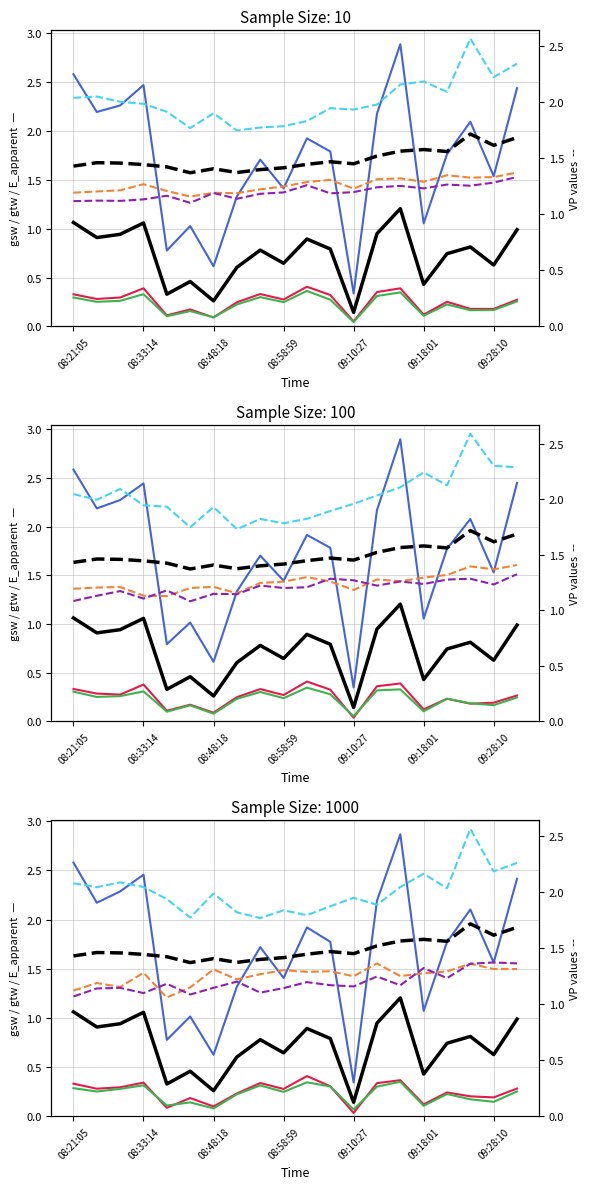

In gtw, how many points are higher than both neighbors (excluding endpoints)?

6